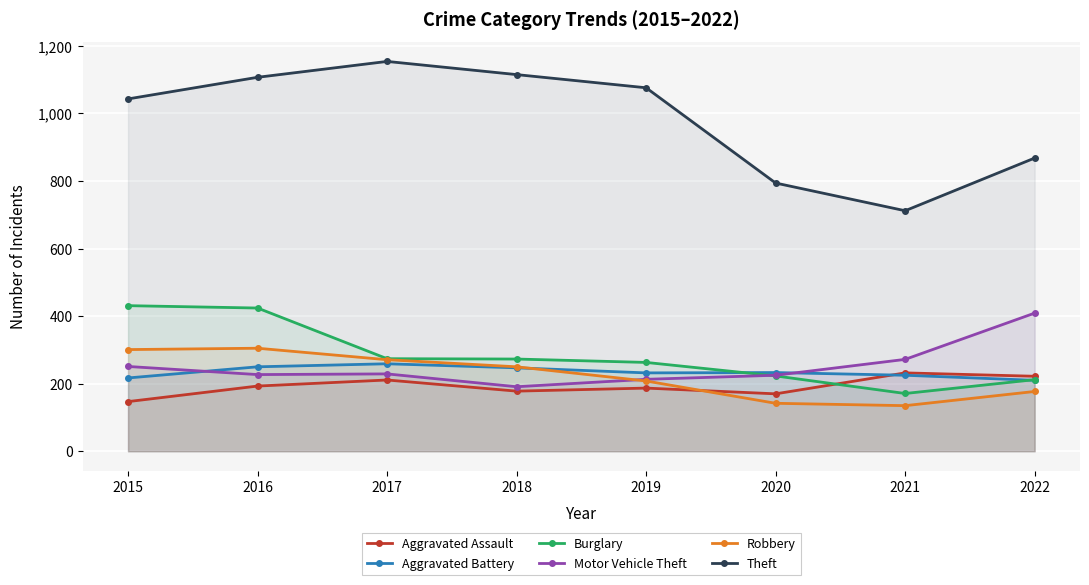

True or false: Theft and Burglary intersect in this chart.

False